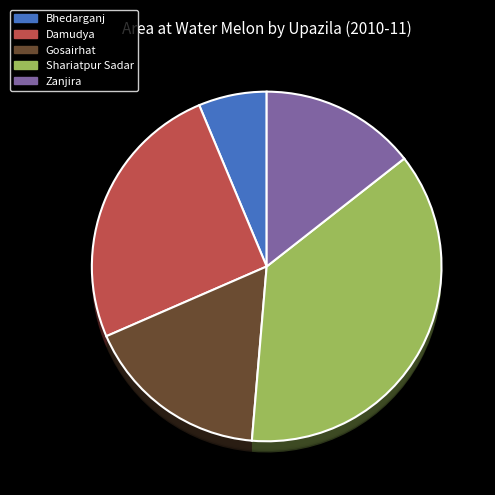

How much of the chart is everything except Gosairhat?

82.9%